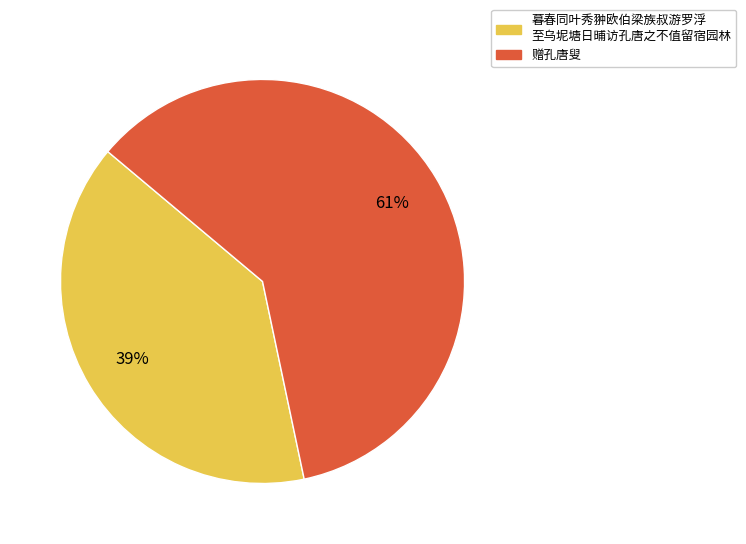

Count the number of slices in the pie.

2